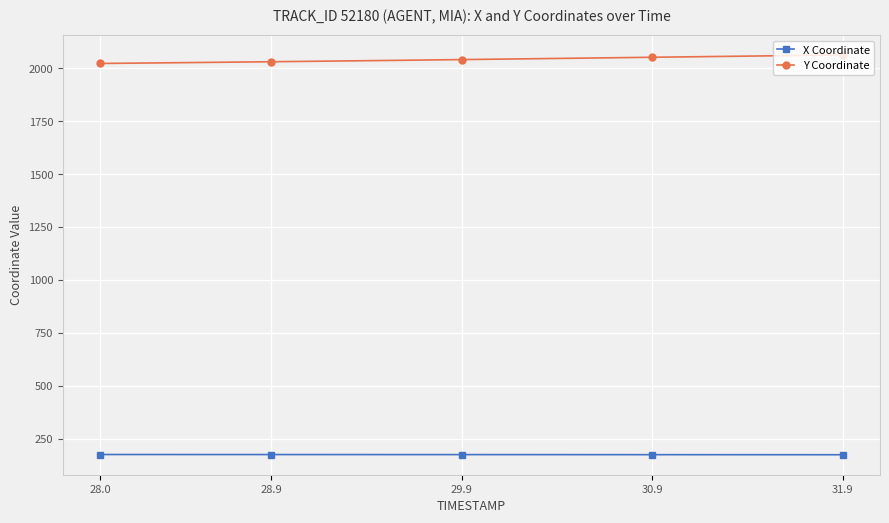

What is the difference between the second highest and second lowest values in the Y Coordinate series?

38.3